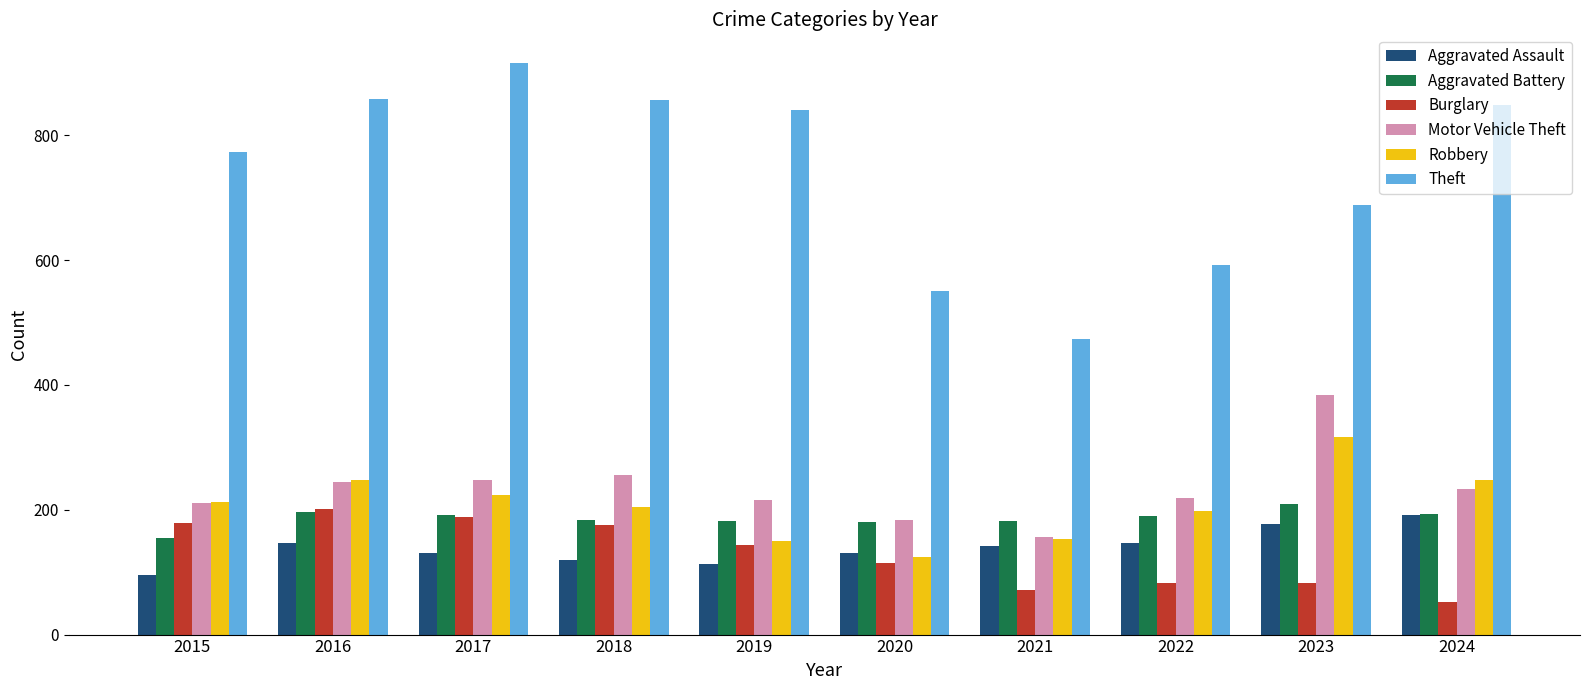

What is the average value of the Aggravated Assault series?

139